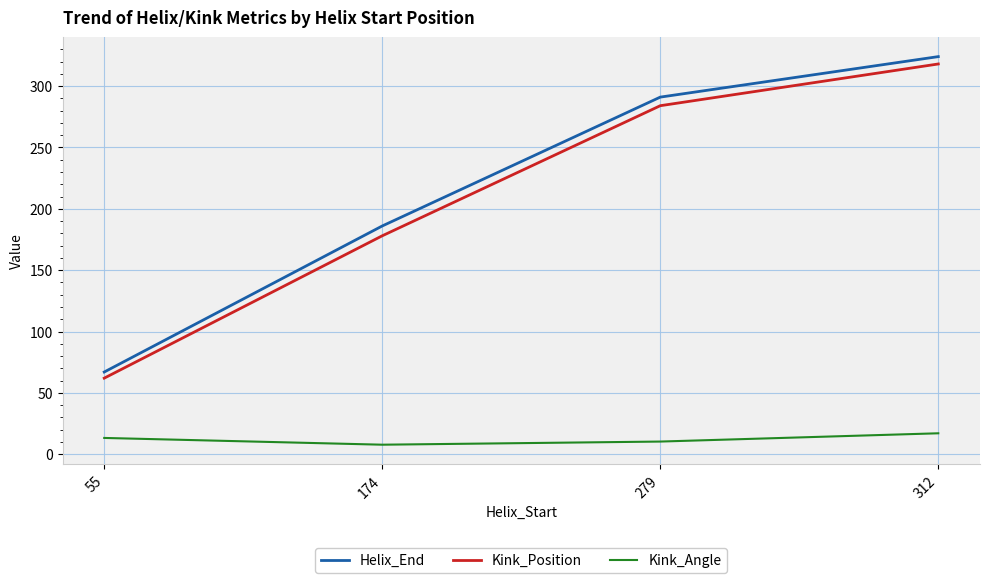

True or false: Kink_Angle and Kink_Position intersect in this chart.

False